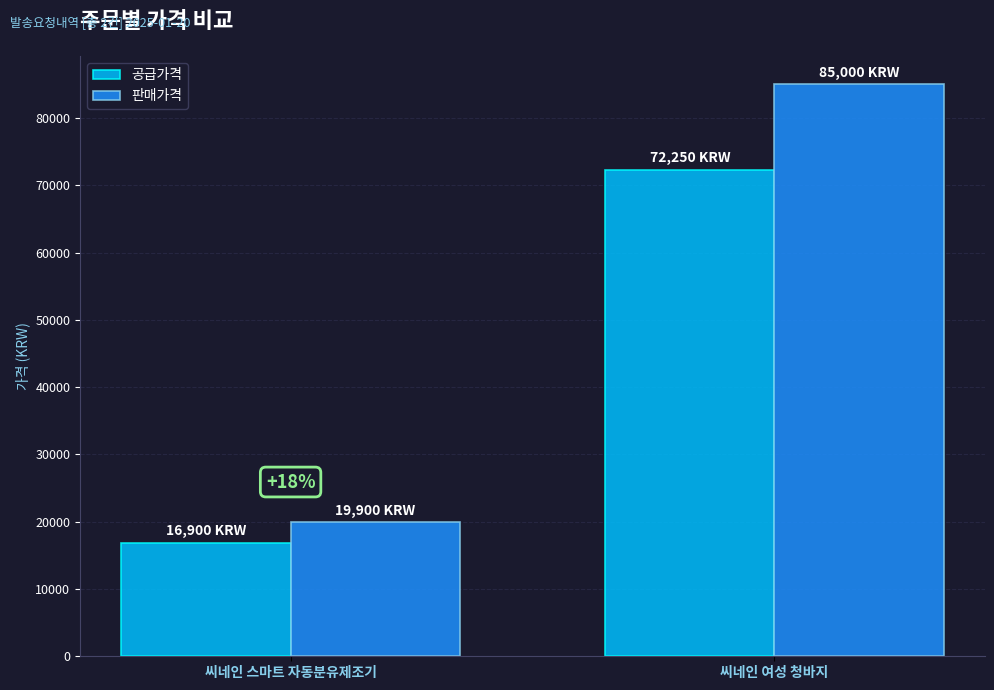

How many groups of bars are there?

2